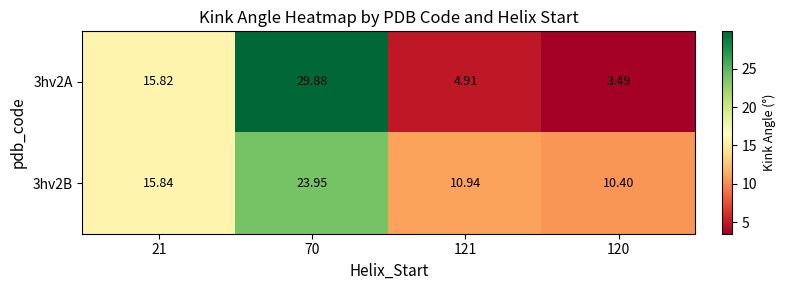

How many data points does each series have?

4